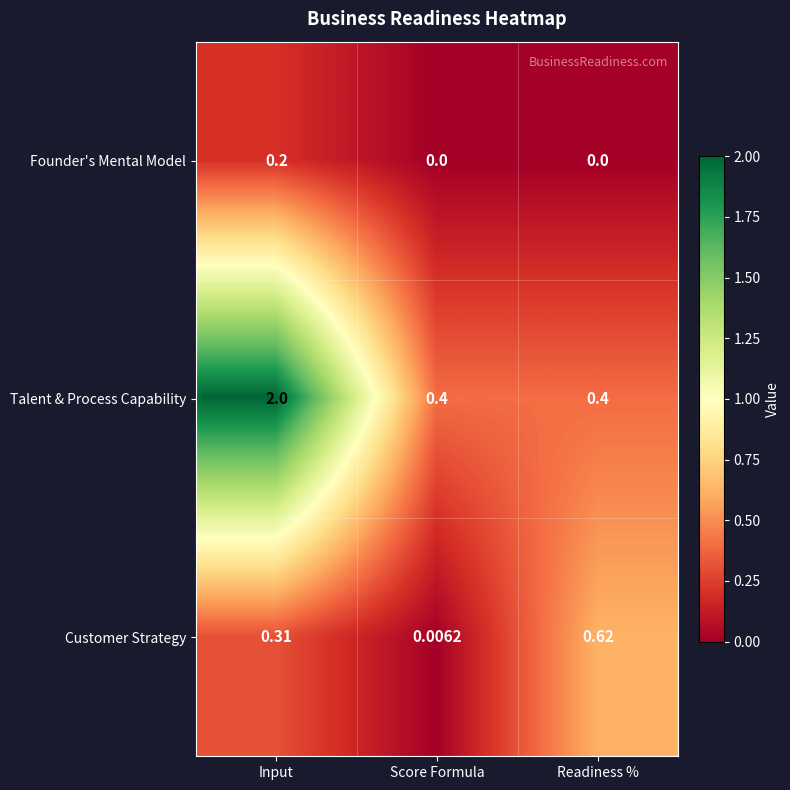

At which category does the chart reach its peak across all series?

Input